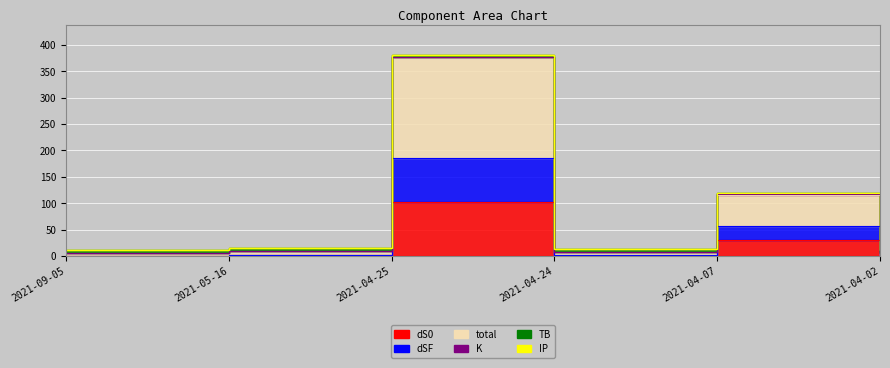

Is it true that dSF equals 0.1 at 2021-09-05?

False